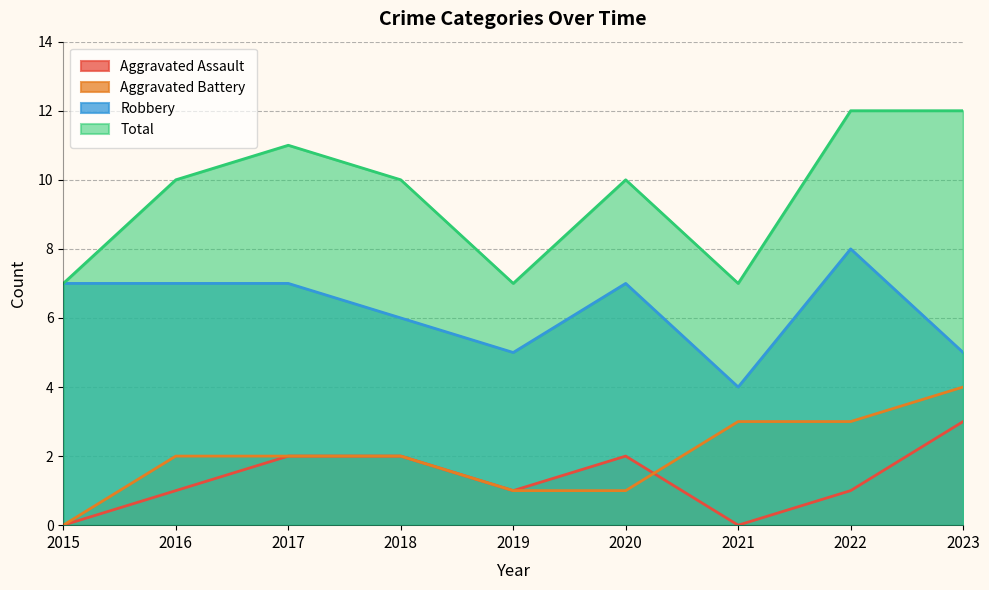

Does the chart display data point markers on the line(s)?

No